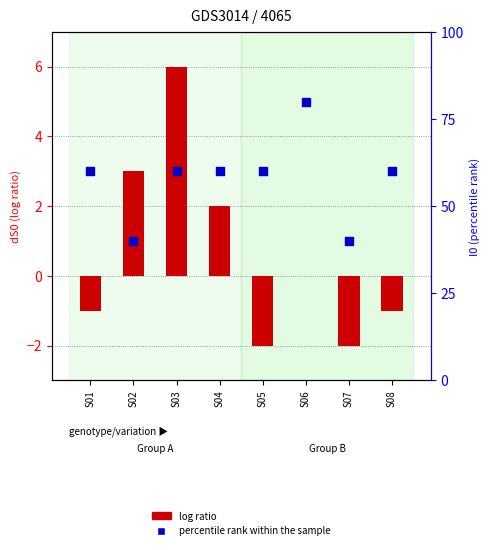

Which series reaches the minimum Y coordinate?

log ratio